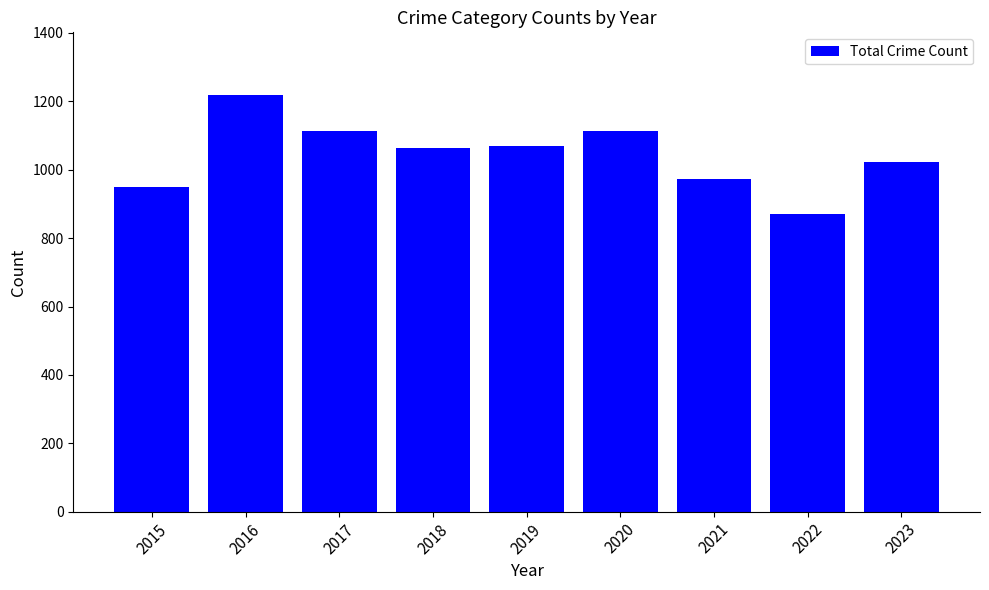

What value does the data have at 2020, to the nearest 5?

1115